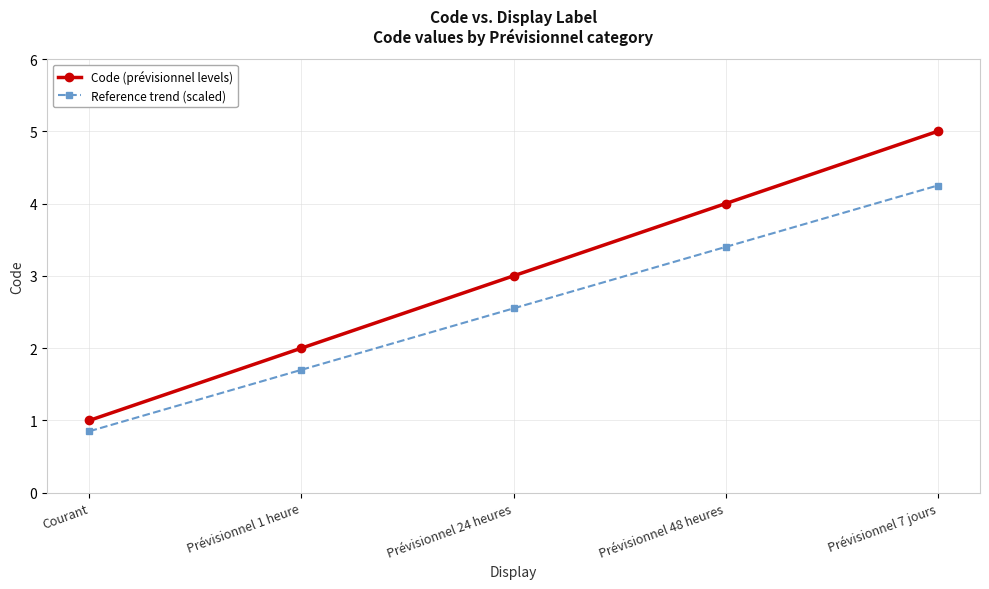

True or false: Code (prévisionnel levels) has more than 2 points higher than both neighbors.

False